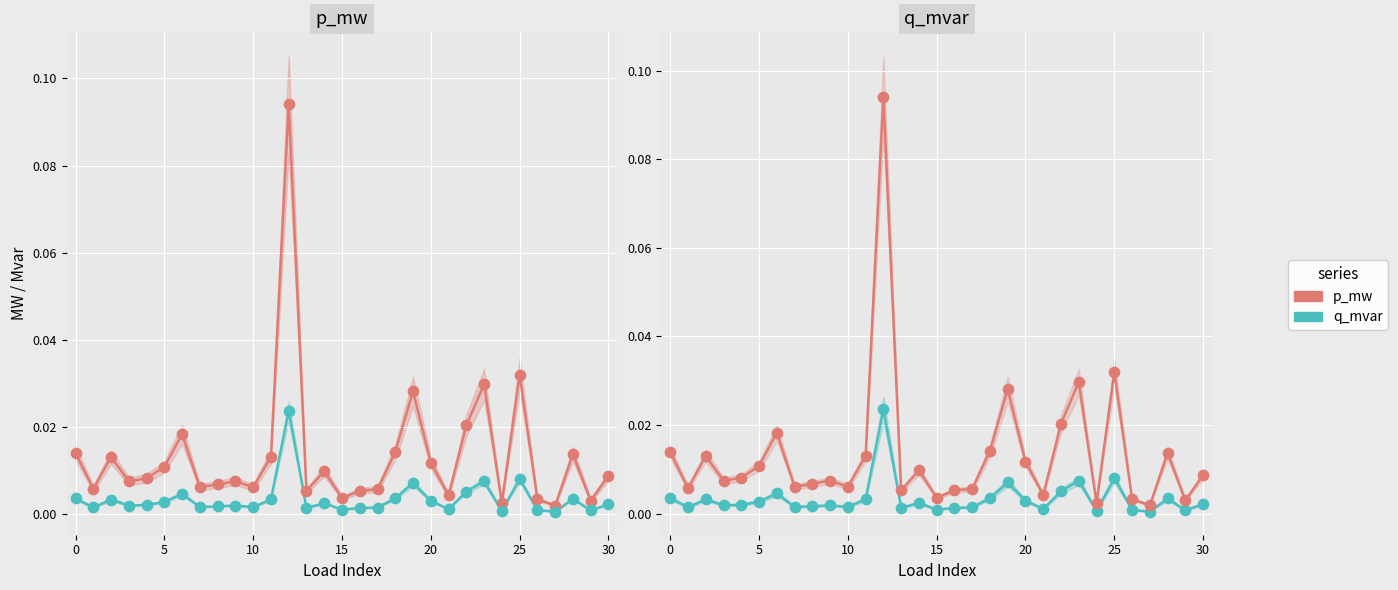

Which series reaches the maximum Y coordinate?

p_mw